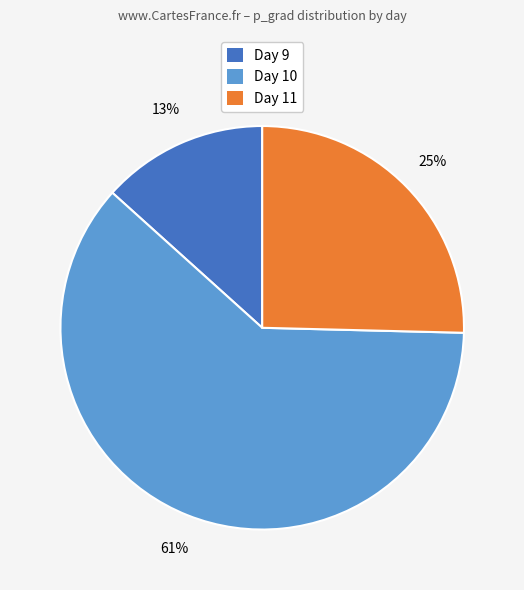

How many slices are in this pie chart?

3